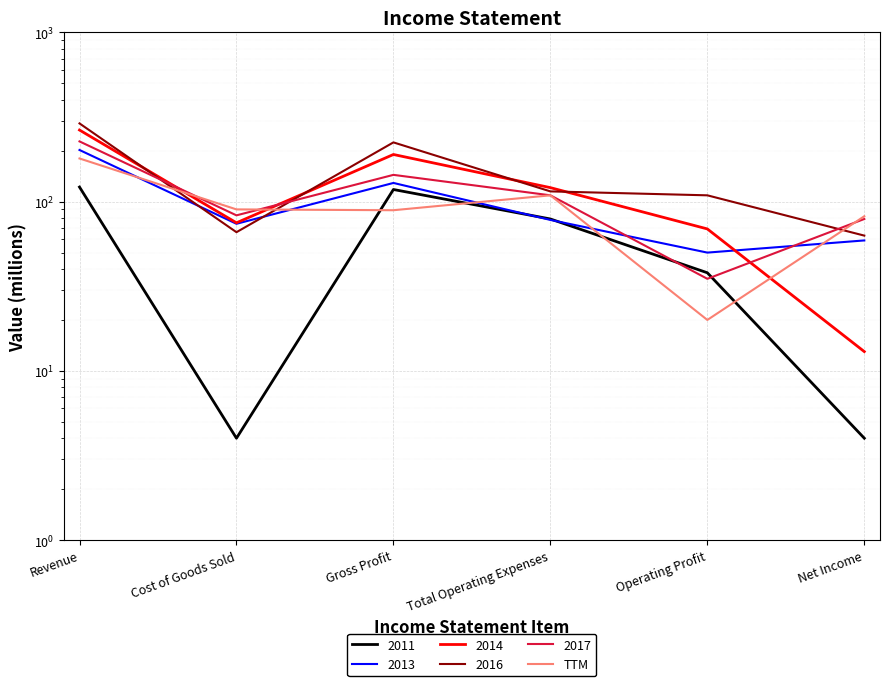

Reading left to right, extract all data points from this chart.

180	90	89	109	20	82